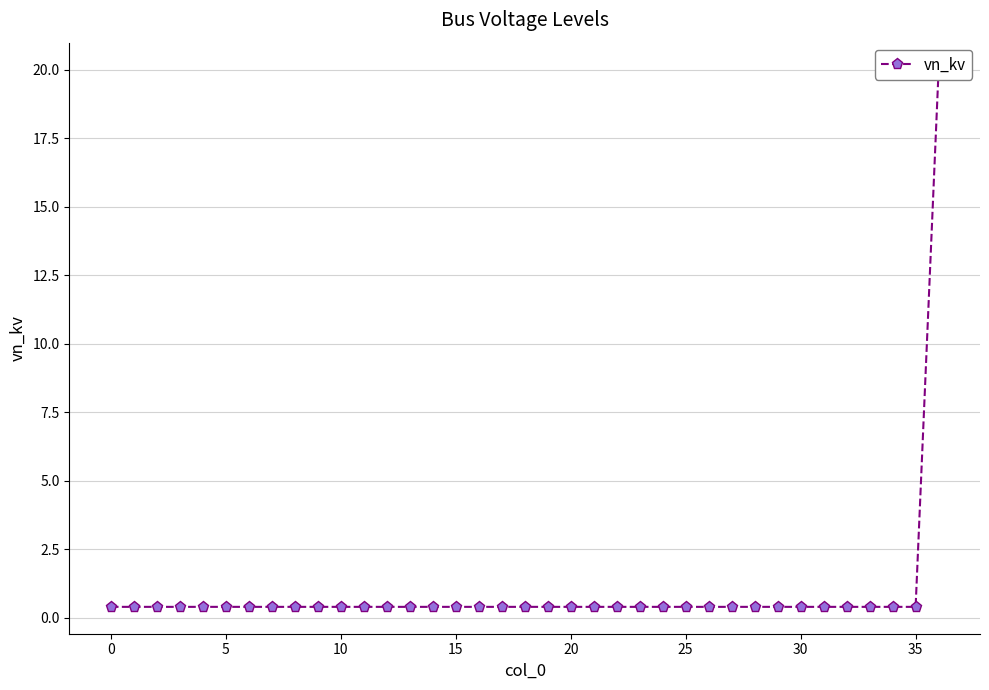

What is the label of the 20th point from the left?

19